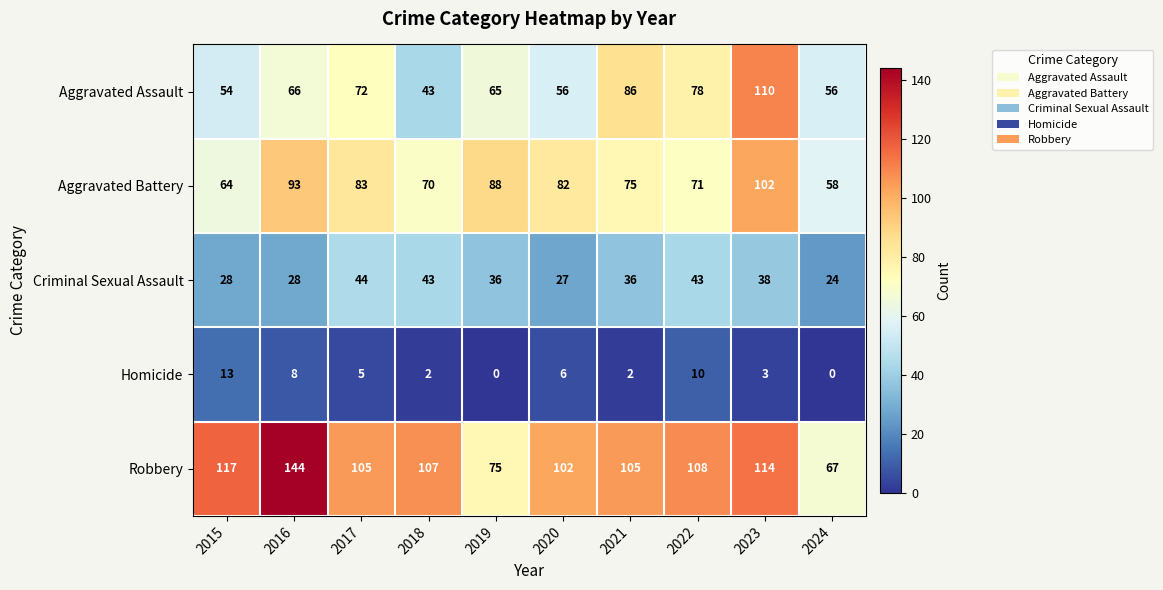

The Aggravated Assault series shows 14 at 2024. True or false?

False